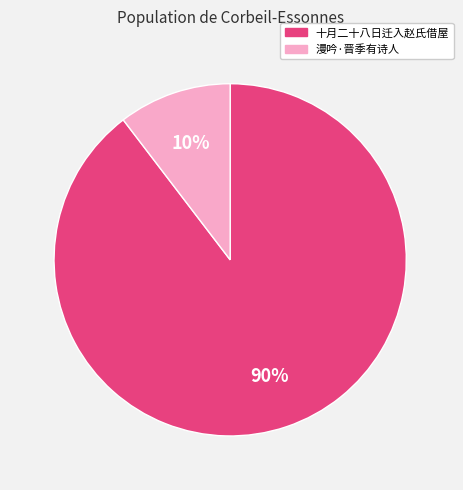

Which category accounts for the majority?

十月二十八日迁入赵氏借屋